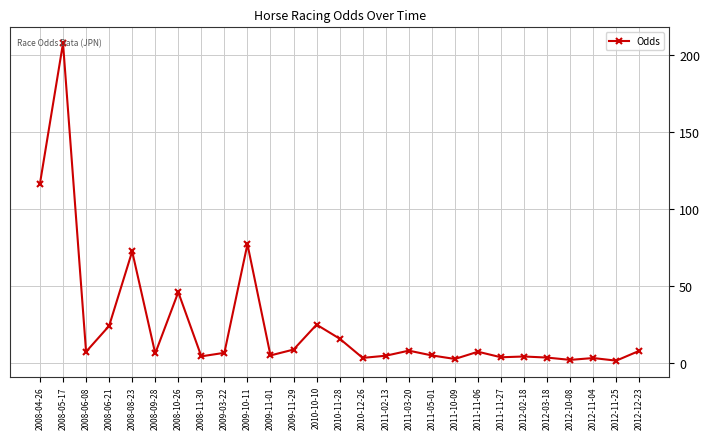

Does the chart display data point markers on the line(s)?

Yes